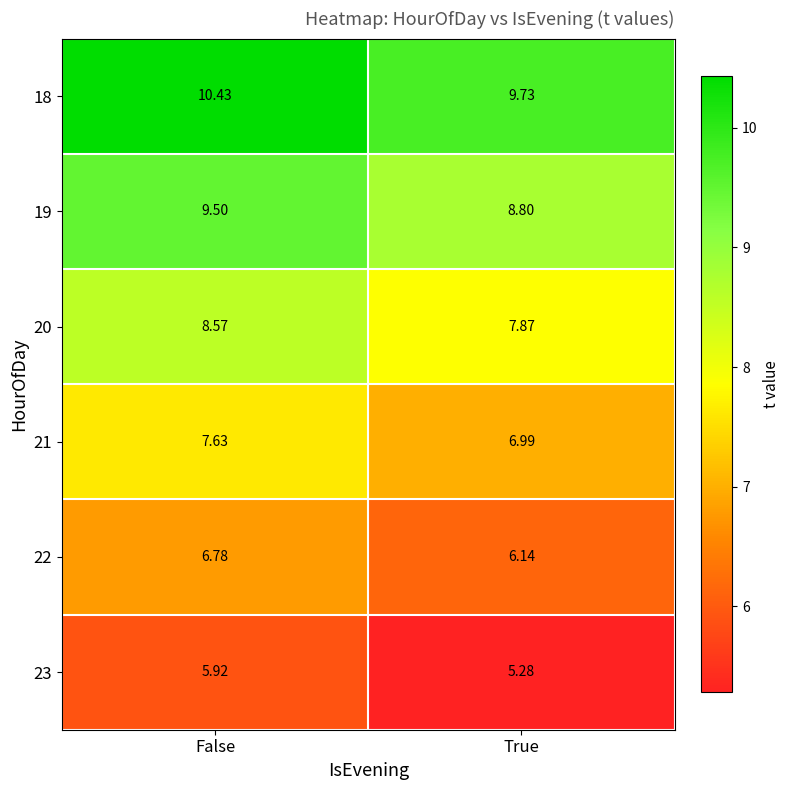

Which category has the lowest value across all series?

True